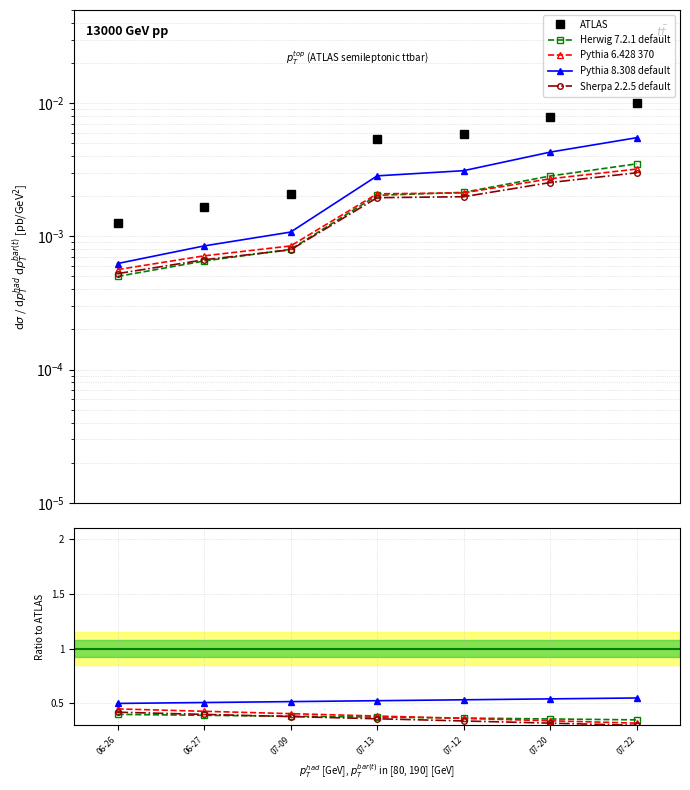

What is the highest value of the Sherpa 2.2.5 default series?

0.4